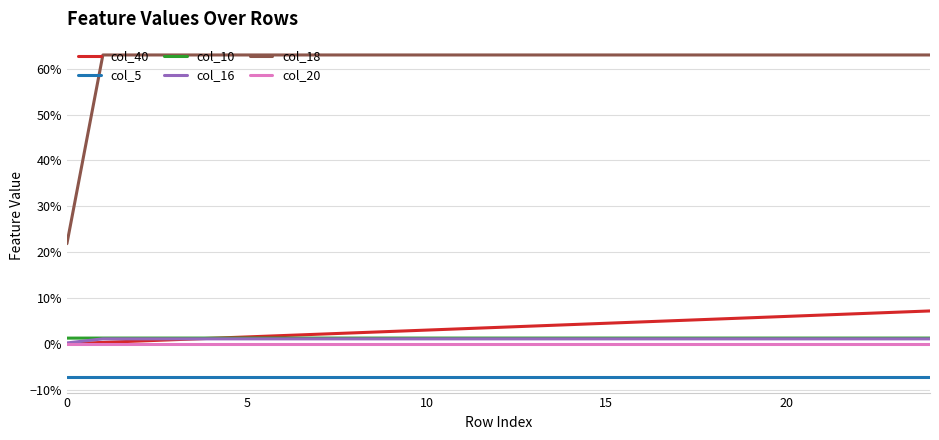

Does the chart have visible grid lines?

Yes